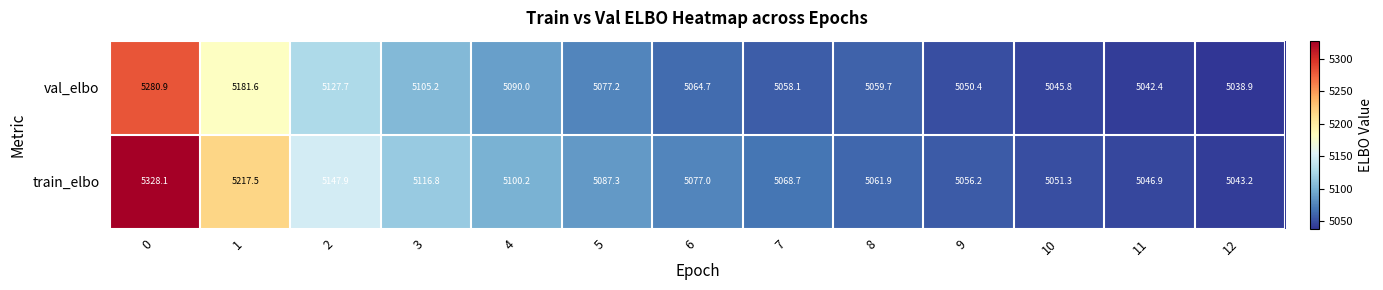

Reading left to right, what are all the values shown in this chart?

val_elbo: 5280.9	5181.6	5127.7	5105.2	5090.0	5077.2	5064.7	5058.1	5059.7	5050.4	5045.8	5042.4	5038.9
train_elbo: 5328.1	5217.5	5147.9	5116.8	5100.2	5087.3	5077.0	5068.7	5061.9	5056.2	5051.3	5046.9	5043.2